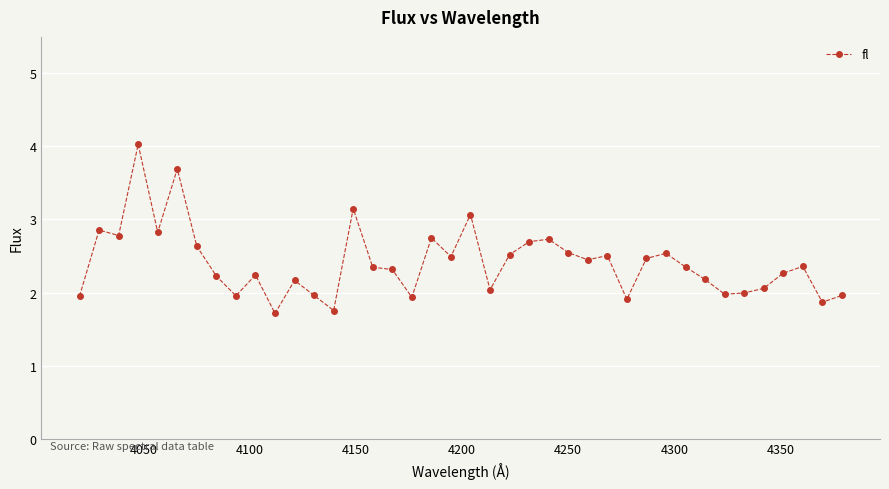

True or false: the data has more than 1 interior local peaks.

True